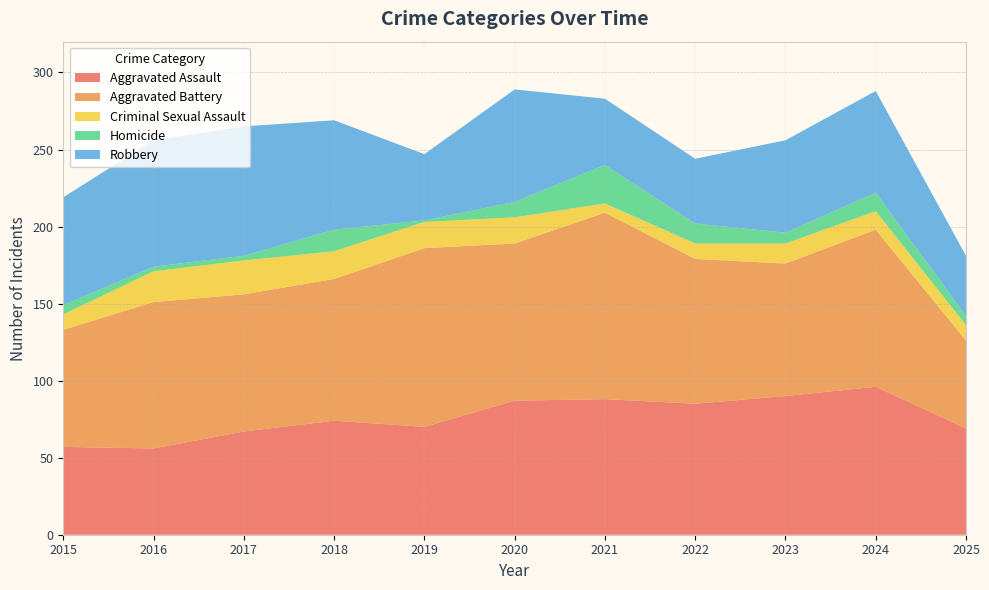

Reading left to right, what are all the values shown in this chart?

Aggravated Assault: 57	56	67	74	70	87	88	85	90	96	69
Aggravated Battery: 76	95	89	92	116	102	121	94	86	102	57
Criminal Sexual Assault: 10	20	22	18	17	17	6	10	13	12	10
Homicide: 6	3	3	14	1	10	25	13	7	12	6
Robbery: 70	82	84	71	43	73	43	42	60	66	39